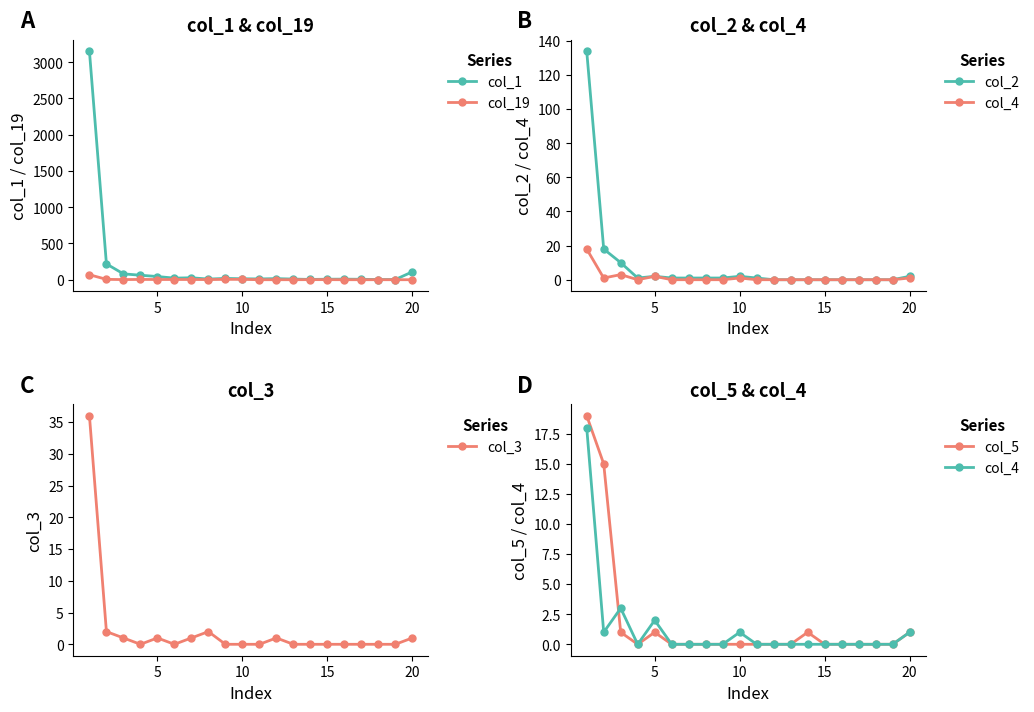

What is the difference between the second highest and second lowest values in the col_4 series?

3